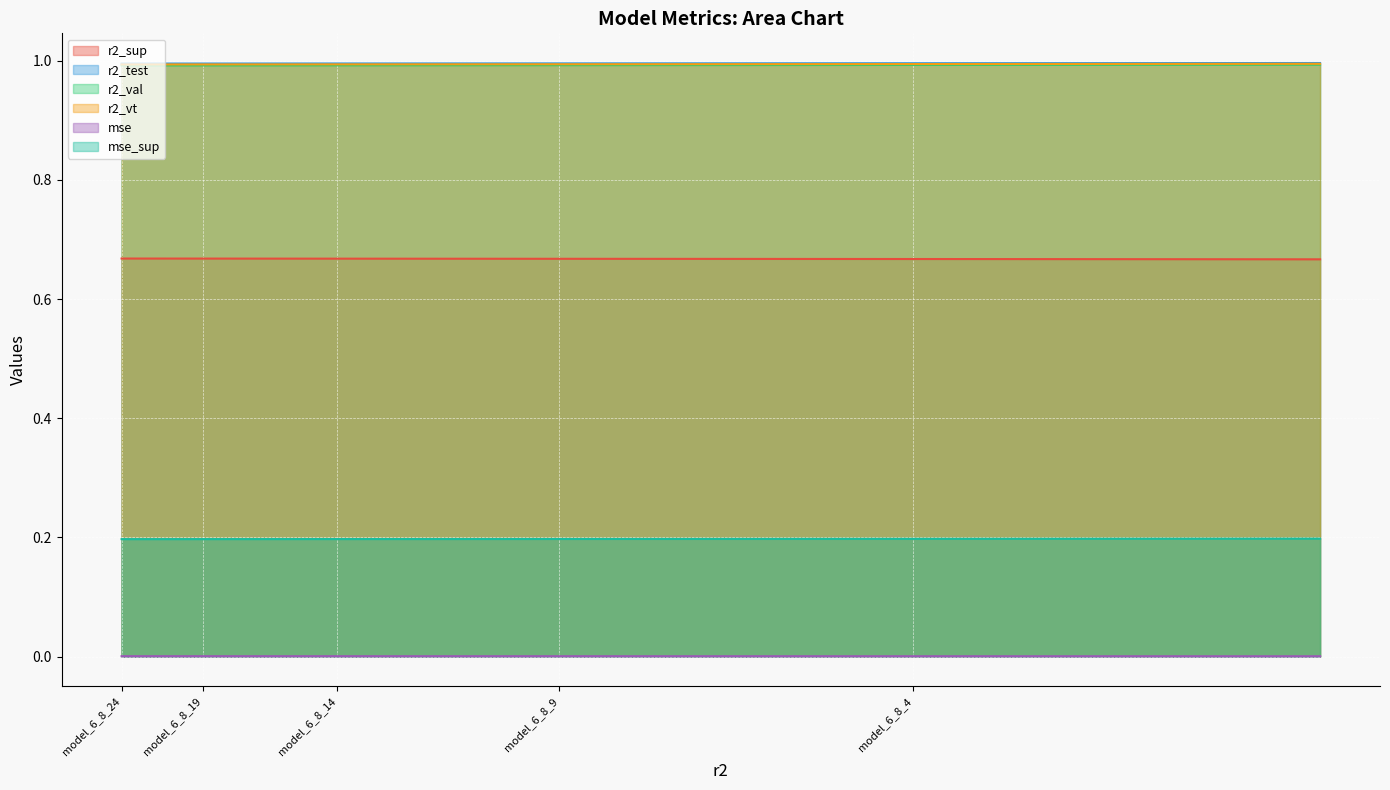

What is the greatest value displayed?

1.0